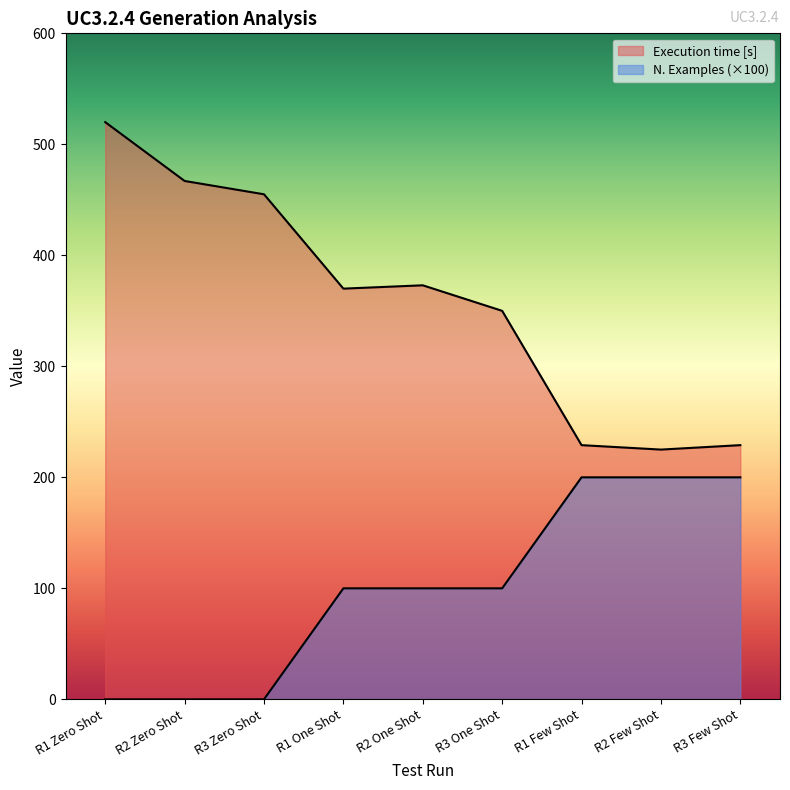

Read the Execution time [s] value at R3 Zero Shot.

455